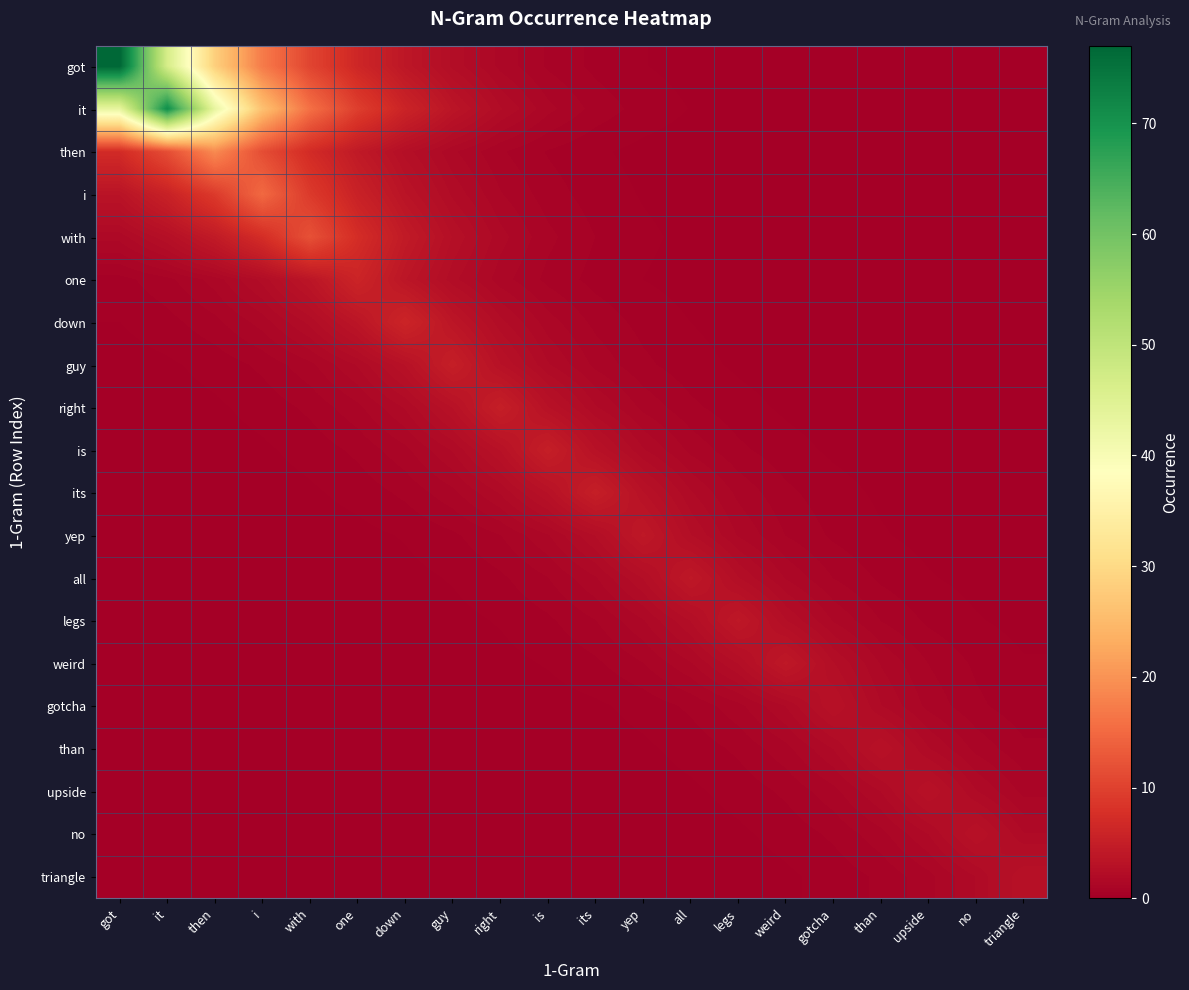

Reading right to left, transcribe all the data shown in this chart.

got: triangle=0.0	no=0.0	upside=0.0	than=0.0	gotcha=0.0	weird=0.1	legs=0.1	all=0.2	yep=0.3	its=0.5	is=0.9	right=1.4	guy=2.3	down=3.8	one=6.3	with=10.4	i=17.2	then=28.3	it=46.7	got=77.0
it: triangle=0.0	no=0.0	upside=0.0	than=0.0	gotcha=0.1	weird=0.1	legs=0.2	all=0.3	yep=0.5	its=0.8	is=1.3	right=2.1	guy=3.5	down=5.8	one=9.6	with=15.8	i=26.1	then=43.1	it=71.0	got=43.1
then: triangle=0.0	no=0.0	upside=0.0	than=0.0	gotcha=0.0	weird=0.0	legs=0.1	all=0.1	yep=0.2	its=0.3	is=0.6	right=0.9	guy=1.6	down=2.6	one=4.2	with=7.0	i=11.5	then=19.0	it=11.5	got=7.0
i: triangle=0.0	no=0.0	upside=0.0	than=0.0	gotcha=0.0	weird=0.1	legs=0.1	all=0.2	yep=0.3	its=0.5	is=0.7	right=1.2	guy=2.0	down=3.3	one=5.5	with=9.1	i=15.0	then=9.1	it=5.5	got=3.3
with: triangle=0.0	no=0.0	upside=0.0	than=0.0	gotcha=0.0	weird=0.1	legs=0.1	all=0.2	yep=0.4	its=0.6	is=1.0	right=1.6	guy=2.7	down=4.4	one=7.3	with=12.0	i=7.3	then=4.4	it=2.7	got=1.6
one: triangle=0.0	no=0.0	upside=0.0	than=0.0	gotcha=0.0	weird=0.1	legs=0.1	all=0.2	yep=0.3	its=0.5	is=0.8	right=1.3	guy=2.2	down=3.6	one=6.0	with=3.6	i=2.2	then=1.3	it=0.8	got=0.5
down: triangle=0.0	no=0.0	upside=0.0	than=0.0	gotcha=0.1	weird=0.1	legs=0.2	all=0.3	yep=0.5	its=0.8	is=1.3	right=2.2	guy=3.6	down=6.0	one=3.6	with=2.2	i=1.3	then=0.8	it=0.5	got=0.3
guy: triangle=0.0	no=0.0	upside=0.0	than=0.1	gotcha=0.1	weird=0.2	legs=0.2	all=0.4	yep=0.7	its=1.1	is=1.8	right=3.0	guy=5.0	down=3.0	one=1.8	with=1.1	i=0.7	then=0.4	it=0.2	got=0.2
right: triangle=0.0	no=0.0	upside=0.1	than=0.1	gotcha=0.2	weird=0.2	legs=0.4	all=0.7	yep=1.1	its=1.8	is=3.0	right=5.0	guy=3.0	down=1.8	one=1.1	with=0.7	i=0.4	then=0.2	it=0.2	got=0.1
is: triangle=0.0	no=0.1	upside=0.1	than=0.2	gotcha=0.2	weird=0.4	legs=0.7	all=1.1	yep=1.8	its=3.0	is=5.0	right=3.0	guy=1.8	down=1.1	one=0.7	with=0.4	i=0.2	then=0.2	it=0.1	got=0.1
its: triangle=0.1	no=0.1	upside=0.2	than=0.2	gotcha=0.4	weird=0.7	legs=1.1	all=1.8	yep=3.0	its=5.0	is=3.0	right=1.8	guy=1.1	down=0.7	one=0.4	with=0.2	i=0.2	then=0.1	it=0.1	got=0.0
yep: triangle=0.1	no=0.1	upside=0.2	than=0.3	gotcha=0.5	weird=0.9	legs=1.5	all=2.4	yep=4.0	its=2.4	is=1.5	right=0.9	guy=0.5	down=0.3	one=0.2	with=0.1	i=0.1	then=0.0	it=0.0	got=0.0
all: triangle=0.1	no=0.2	upside=0.3	than=0.5	gotcha=0.9	weird=1.5	legs=2.4	all=4.0	yep=2.4	its=1.5	is=0.9	right=0.5	guy=0.3	down=0.2	one=0.1	with=0.1	i=0.0	then=0.0	it=0.0	got=0.0
legs: triangle=0.2	no=0.3	upside=0.5	than=0.9	gotcha=1.5	weird=2.4	legs=4.0	all=2.4	yep=1.5	its=0.9	is=0.5	right=0.3	guy=0.2	down=0.1	one=0.1	with=0.0	i=0.0	then=0.0	it=0.0	got=0.0
weird: triangle=0.3	no=0.5	upside=0.9	than=1.5	gotcha=2.4	weird=4.0	legs=2.4	all=1.5	yep=0.9	its=0.5	is=0.3	right=0.2	guy=0.1	down=0.1	one=0.0	with=0.0	i=0.0	then=0.0	it=0.0	got=0.0
gotcha: triangle=0.4	no=0.7	upside=1.1	than=1.8	gotcha=3.0	weird=1.8	legs=1.1	all=0.7	yep=0.4	its=0.2	is=0.1	right=0.1	guy=0.1	down=0.0	one=0.0	with=0.0	i=0.0	then=0.0	it=0.0	got=0.0
than: triangle=0.7	no=1.1	upside=1.8	than=3.0	gotcha=1.8	weird=1.1	legs=0.7	all=0.4	yep=0.2	its=0.1	is=0.1	right=0.1	guy=0.0	down=0.0	one=0.0	with=0.0	i=0.0	then=0.0	it=0.0	got=0.0
upside: triangle=1.1	no=1.8	upside=3.0	than=1.8	gotcha=1.1	weird=0.7	legs=0.4	all=0.2	yep=0.1	its=0.1	is=0.1	right=0.0	guy=0.0	down=0.0	one=0.0	with=0.0	i=0.0	then=0.0	it=0.0	got=0.0
no: triangle=1.8	no=3.0	upside=1.8	than=1.1	gotcha=0.7	weird=0.4	legs=0.2	all=0.1	yep=0.1	its=0.1	is=0.0	right=0.0	guy=0.0	down=0.0	one=0.0	with=0.0	i=0.0	then=0.0	it=0.0	got=0.0
triangle: triangle=3.0	no=1.8	upside=1.1	than=0.7	gotcha=0.4	weird=0.2	legs=0.1	all=0.1	yep=0.1	its=0.0	is=0.0	right=0.0	guy=0.0	down=0.0	one=0.0	with=0.0	i=0.0	then=0.0	it=0.0	got=0.0